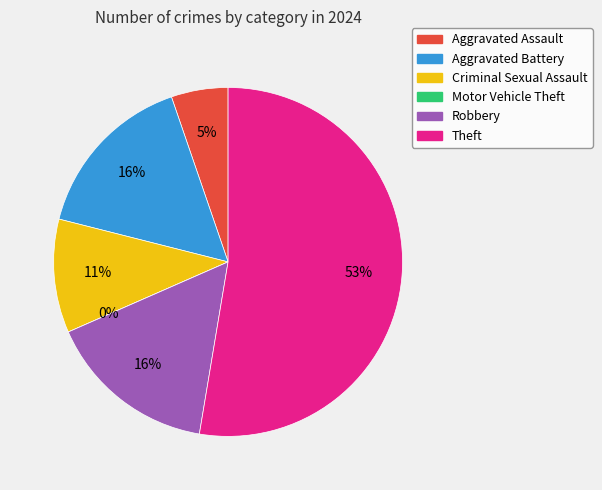

Which category has the biggest portion of the pie?

Theft